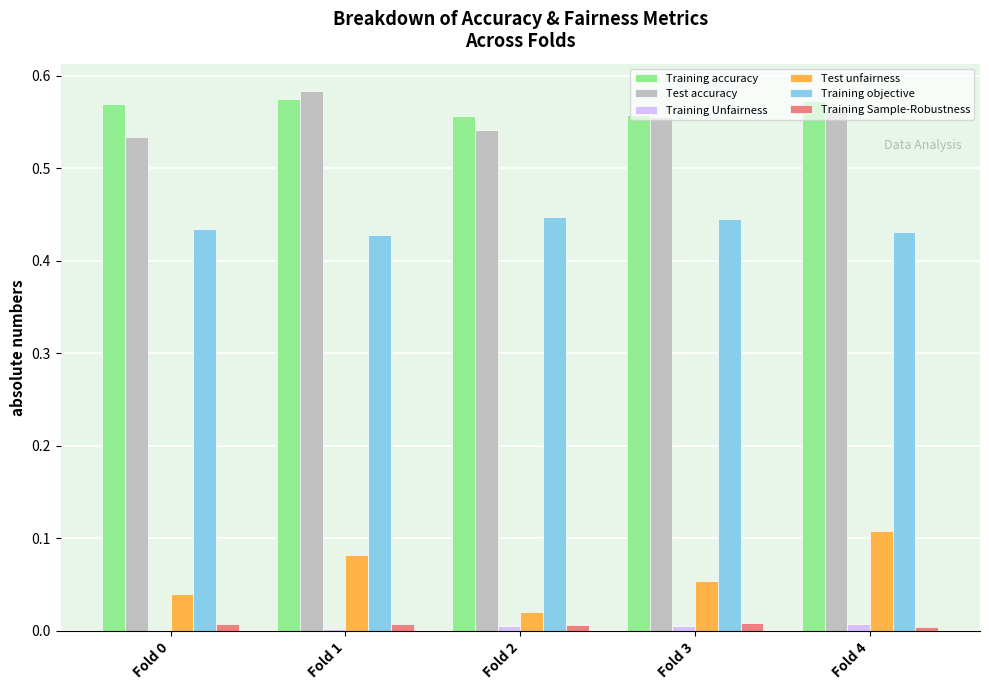

Is it true that Test unfairness equals 0.0 at Fold 3?

False